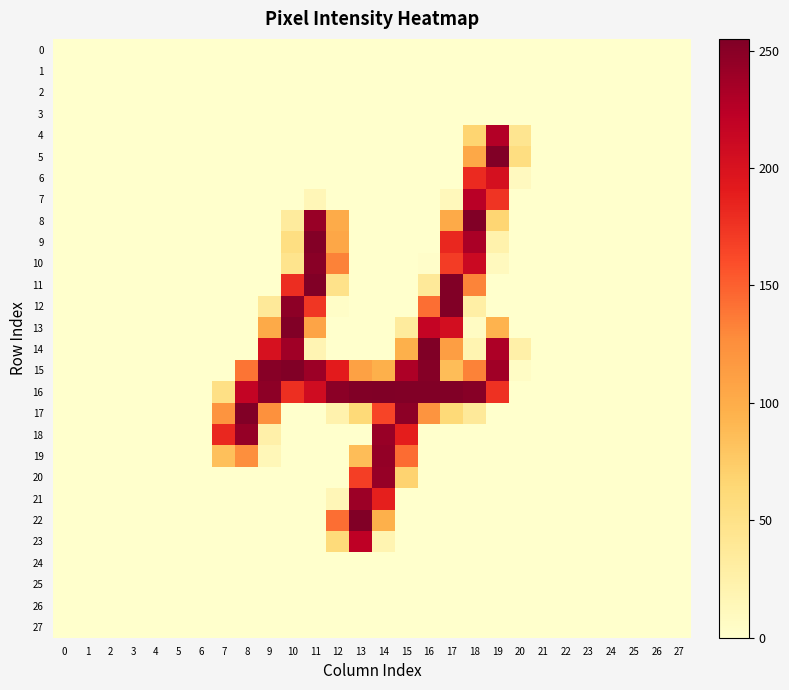

At 17, list the series in order from largest to smallest.

11, 12, 16, 13, 9, 10, 14, 8, 15, 17, 7, 0, 1, 2, 3, 4, 5, 6, 18, 19, 20, 21, 22, 23, 24, 25, 26, 27